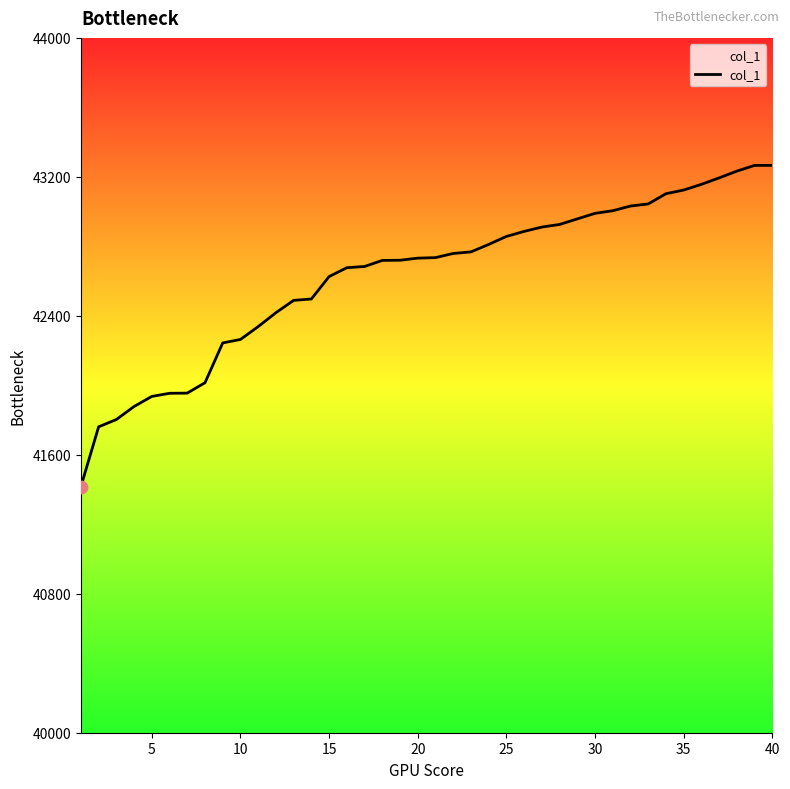

What is the difference between the maximum and minimum values?

1849